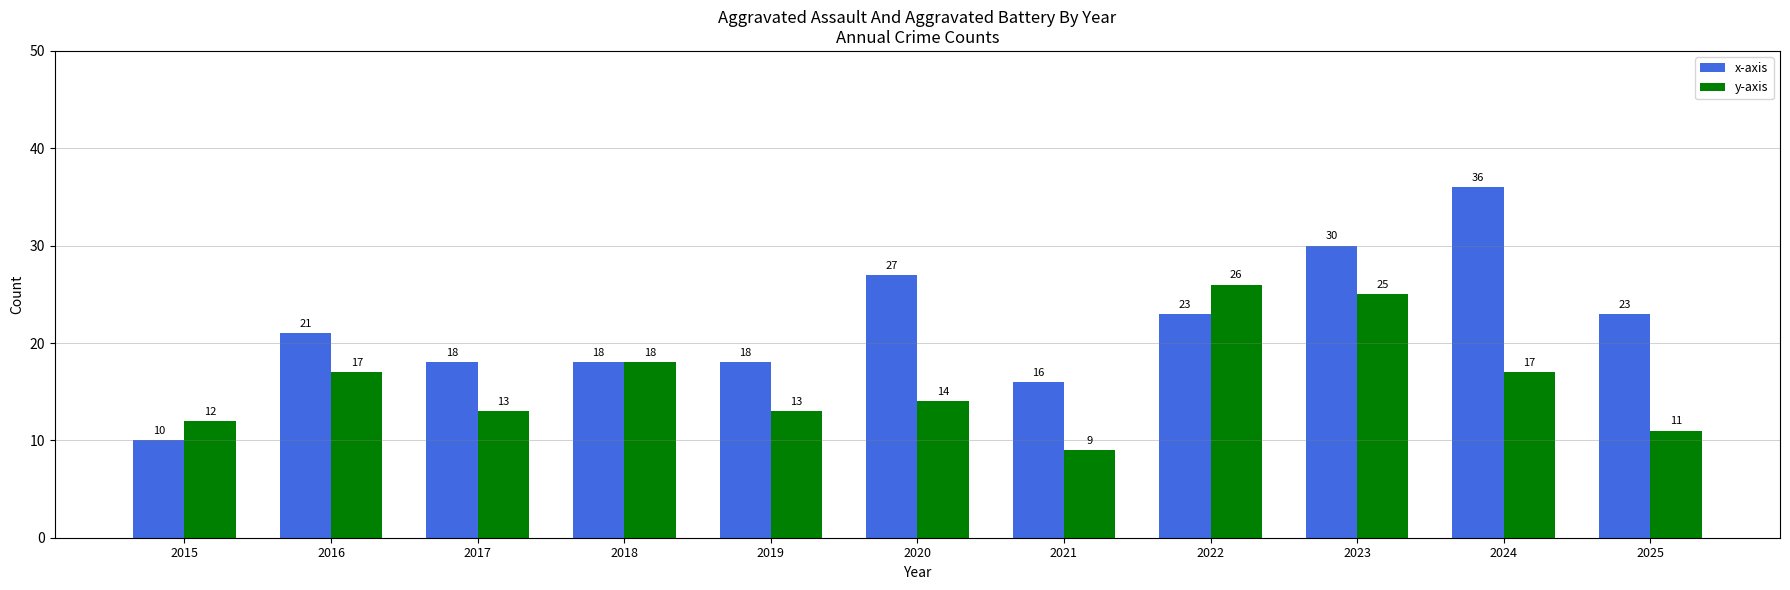

At 2025, list the series in order from largest to smallest.

x-axis, y-axis